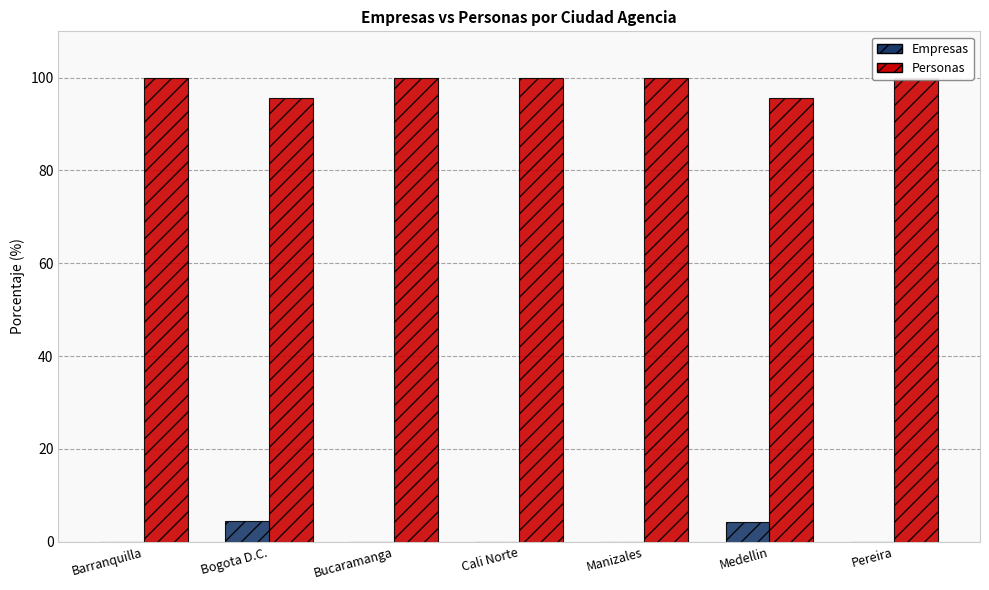

Which category has the highest value across all series?

Barranquilla